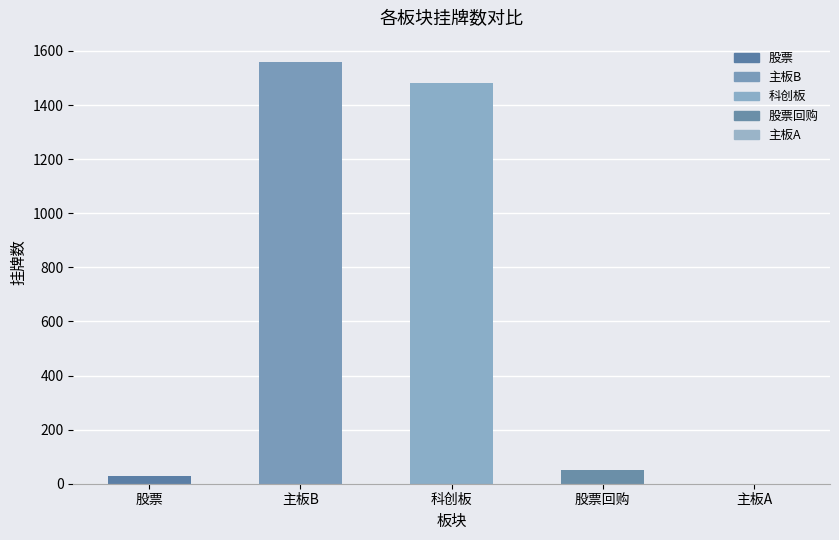

Which category has the highest value across all series?

主板B